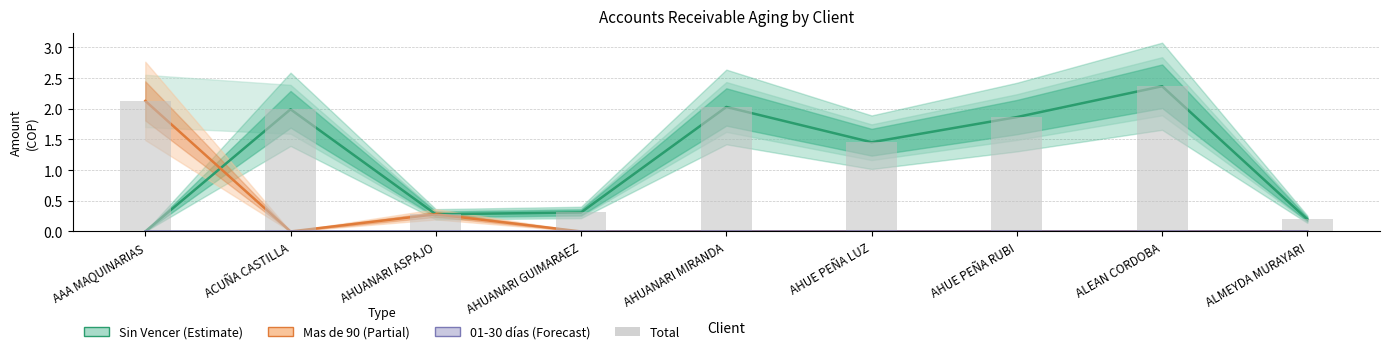

Which series has the largest total across all categories?

Total